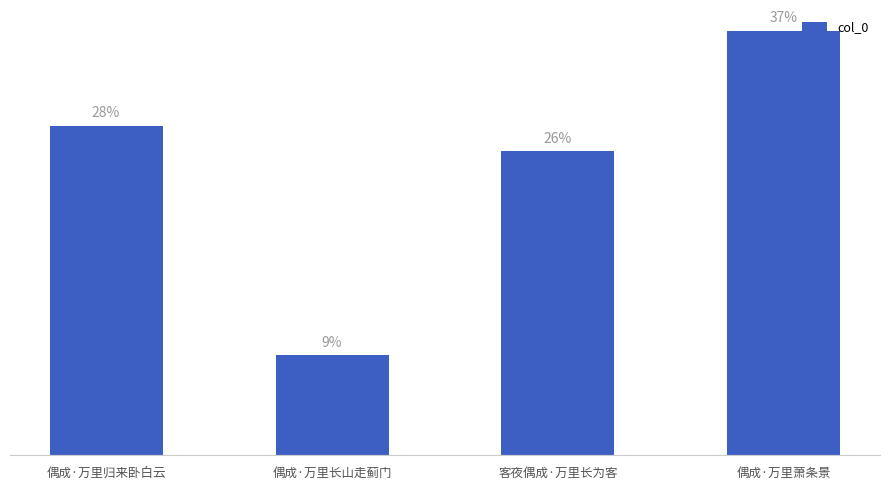

Approximately how many times larger is the value at 客夜偶成·万里长为客 compared to 偶成·万里归来卧白云?

0.9